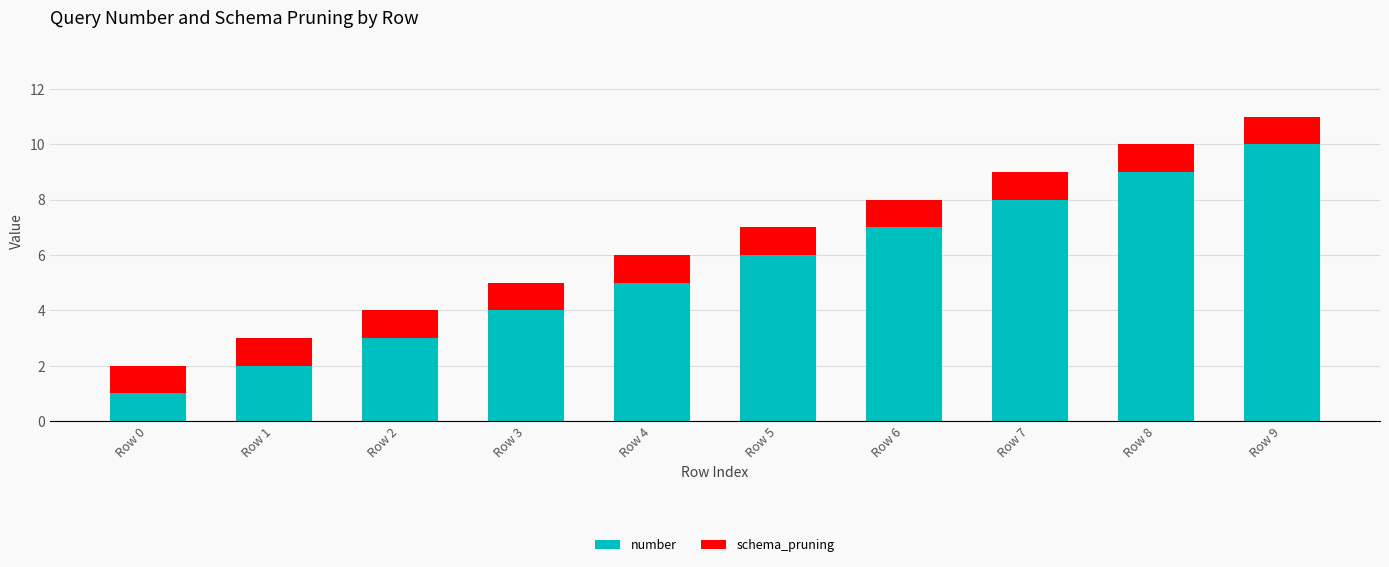

At which category is the sum across all series the highest?

Row 9